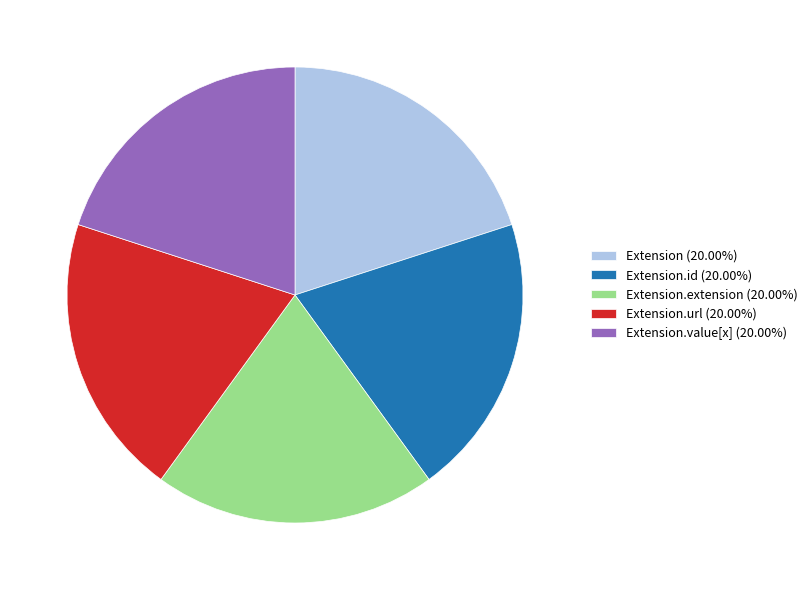

Does Extension (20.00%) account for over 50% of the chart?

No